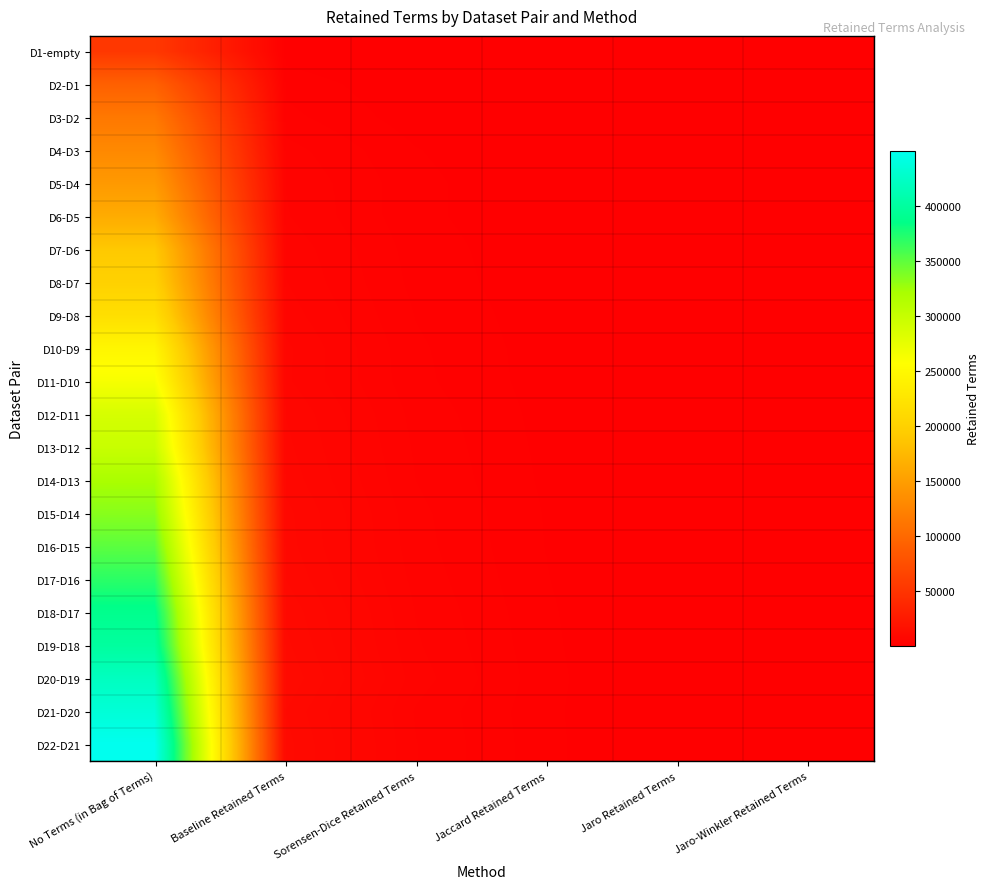

At Jaccard Retained Terms, list the series in order from smallest to largest.

D1-empty, D2-D1, D3-D2, D4-D3, D5-D4, D6-D5, D7-D6, D8-D7, D9-D8, D10-D9, D11-D10, D12-D11, D13-D12, D14-D13, D15-D14, D16-D15, D17-D16, D18-D17, D19-D18, D21-D20, D22-D21, D20-D19